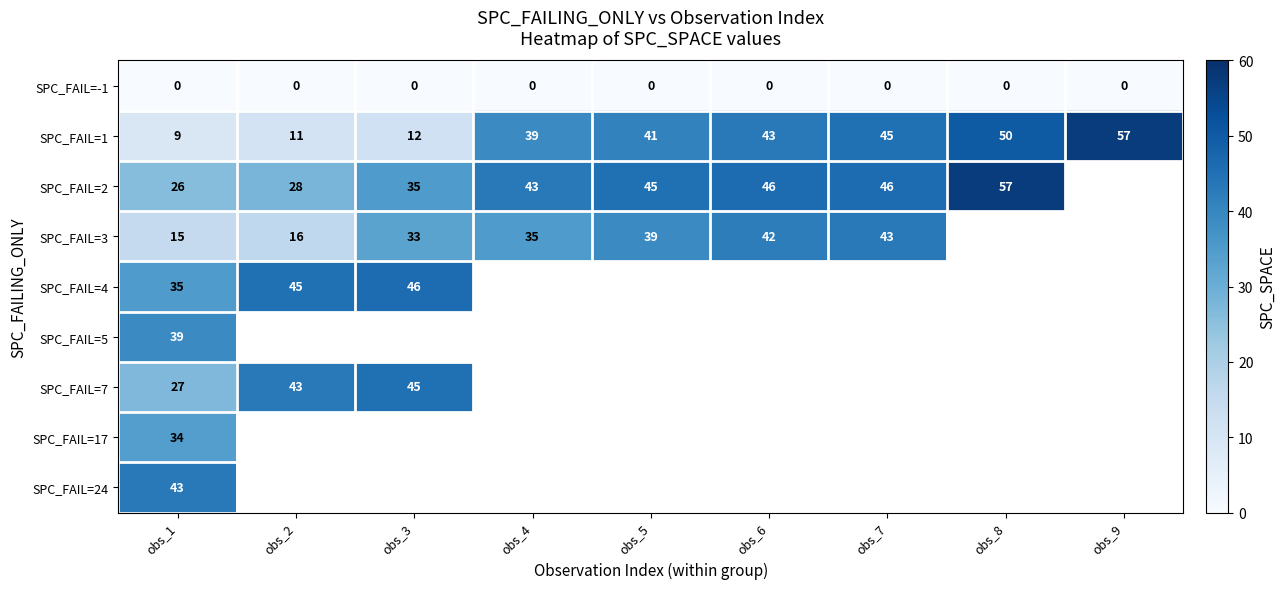

Which has a higher value, obs_1 or obs_8?

obs_1